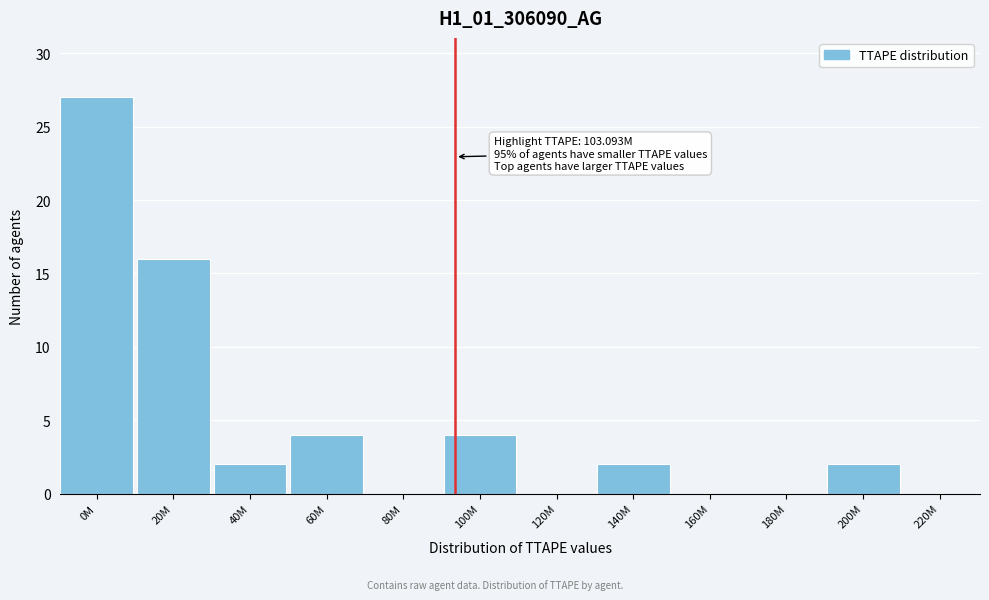

Reading left to right, what are all the values shown in this chart?

0M=27	20M=16	40M=2	60M=4	80M=0	100M=4	120M=0	140M=2	160M=0	180M=0	200M=2	220M=0